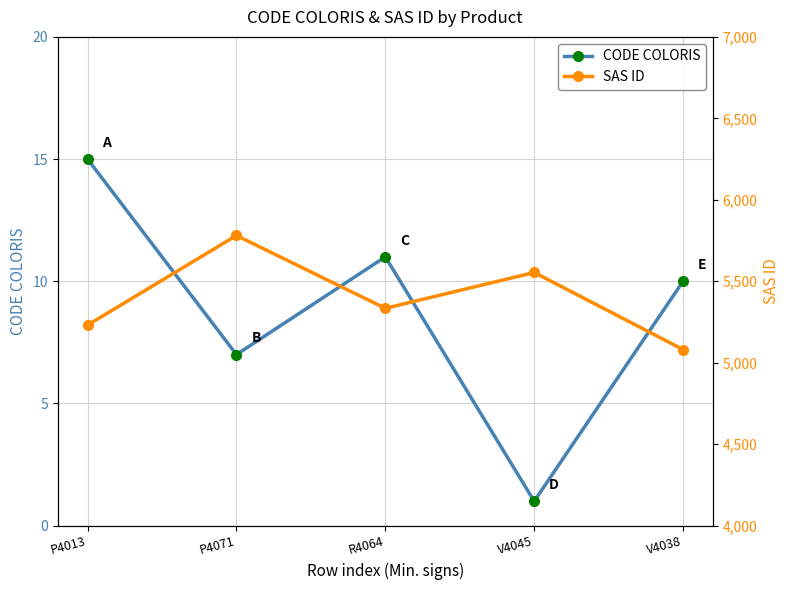

What is the value of the SAS ID point at the 2nd from the left?

5781